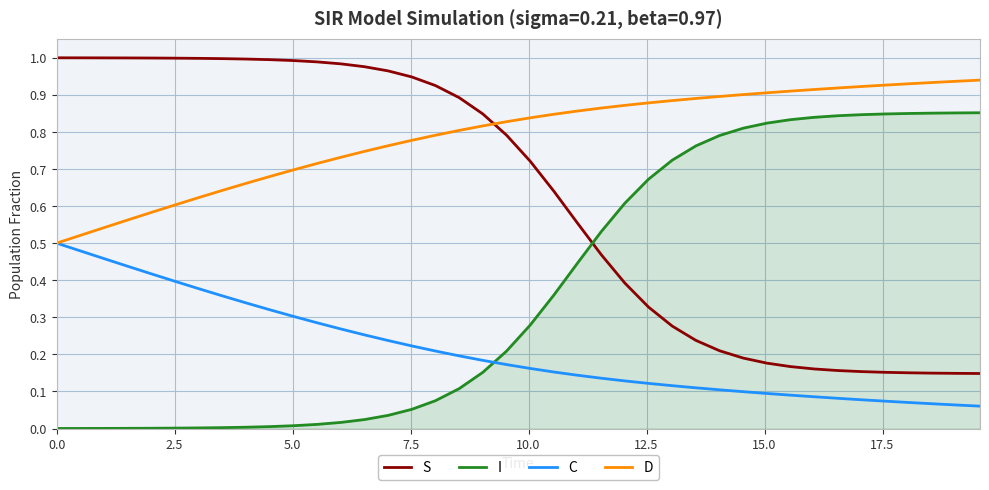

Which series has the largest total across all categories?

D